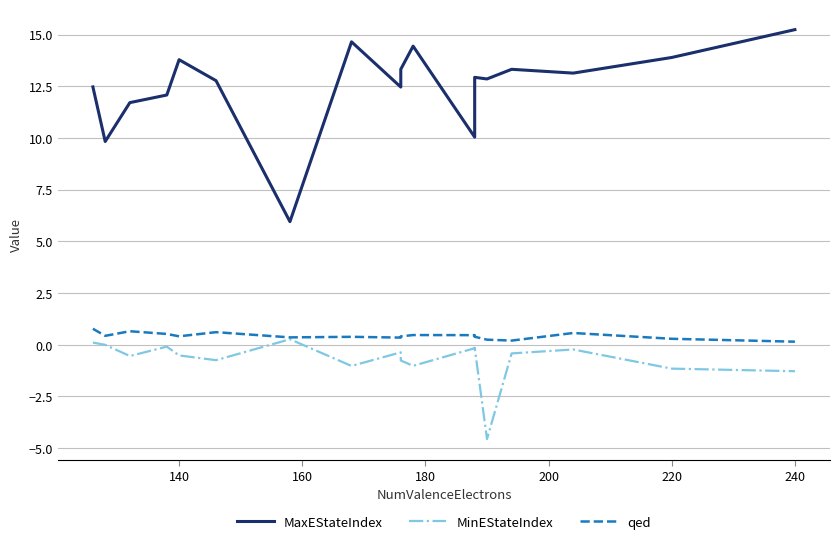

What is the smallest value displayed?

-4.6